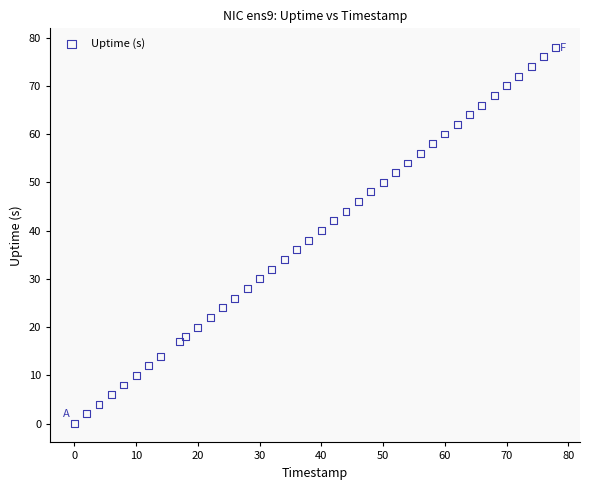

What is the range of X values (max minus min)?

78